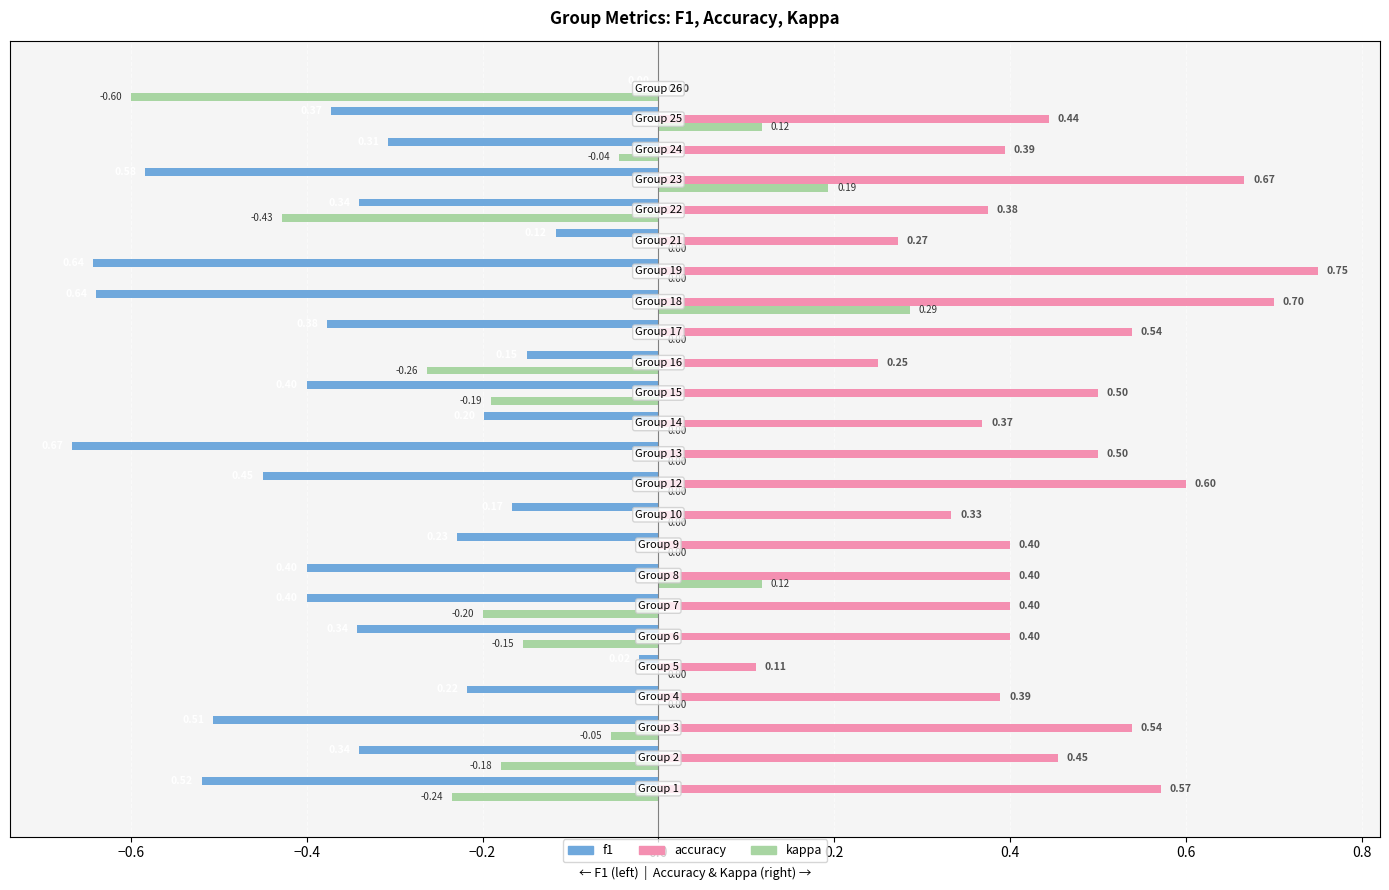

What is the sum of all accuracy values?

10.4